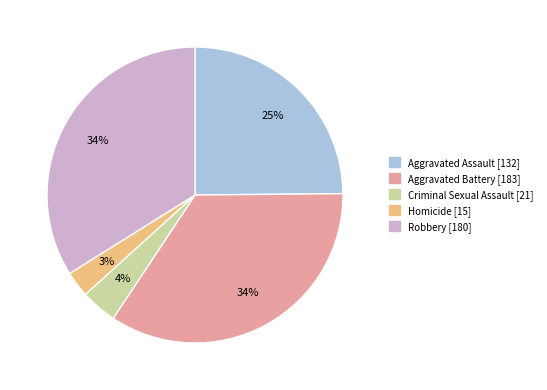

What is the smallest slice in the pie chart?

Homicide